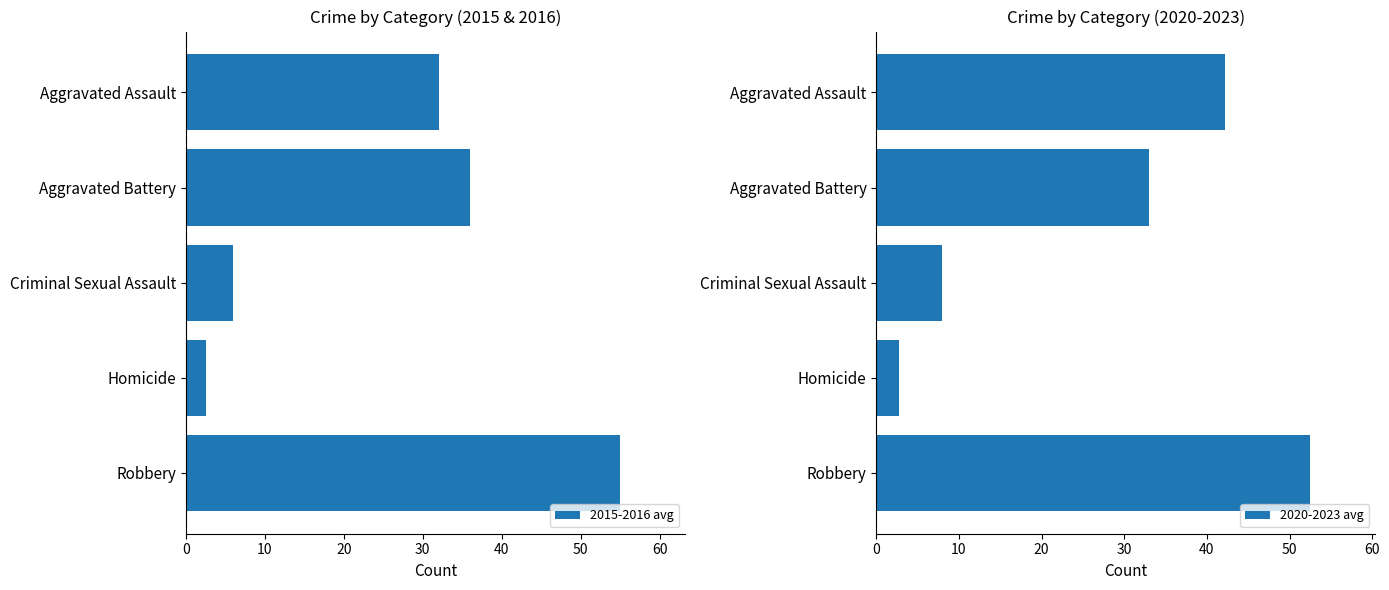

Rank the categories by 2020-2023 avg value from highest to lowest.

Robbery, Aggravated Assault, Aggravated Battery, Criminal Sexual Assault, Homicide